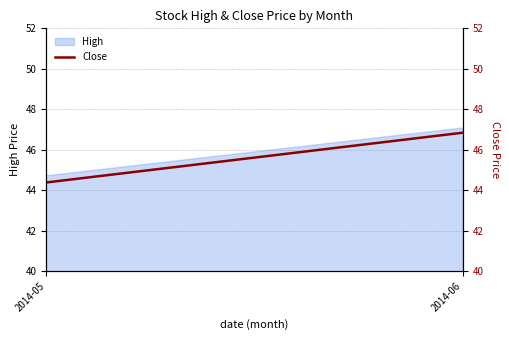

Does the chart have visible grid lines?

Yes